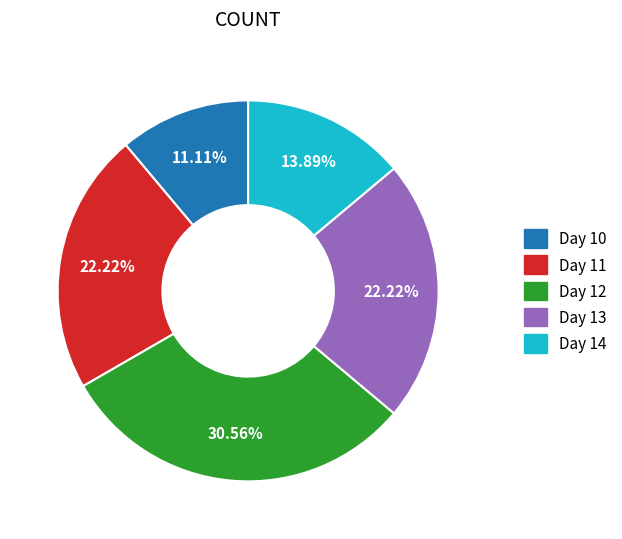

Is there a majority slice in this chart?

No